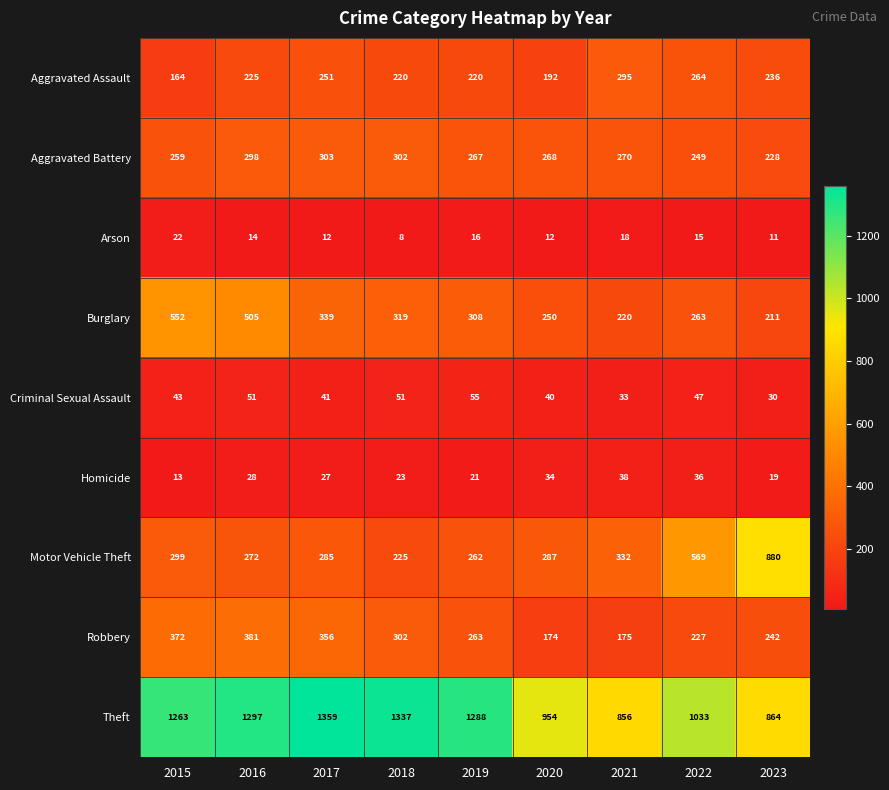

What is the approximate value of Theft at 2016, to the nearest 10?

1300